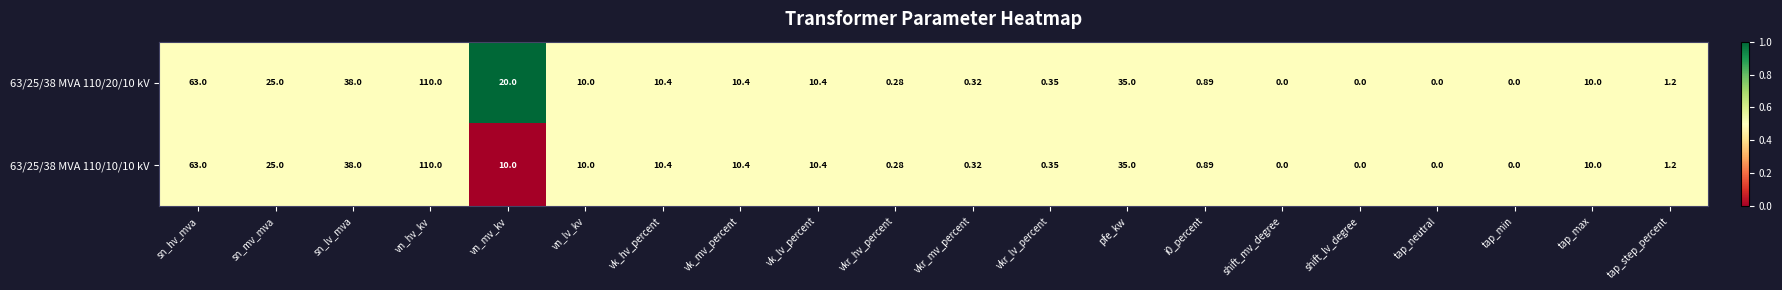

Which category has the highest value across all series?

vn_hv_kv